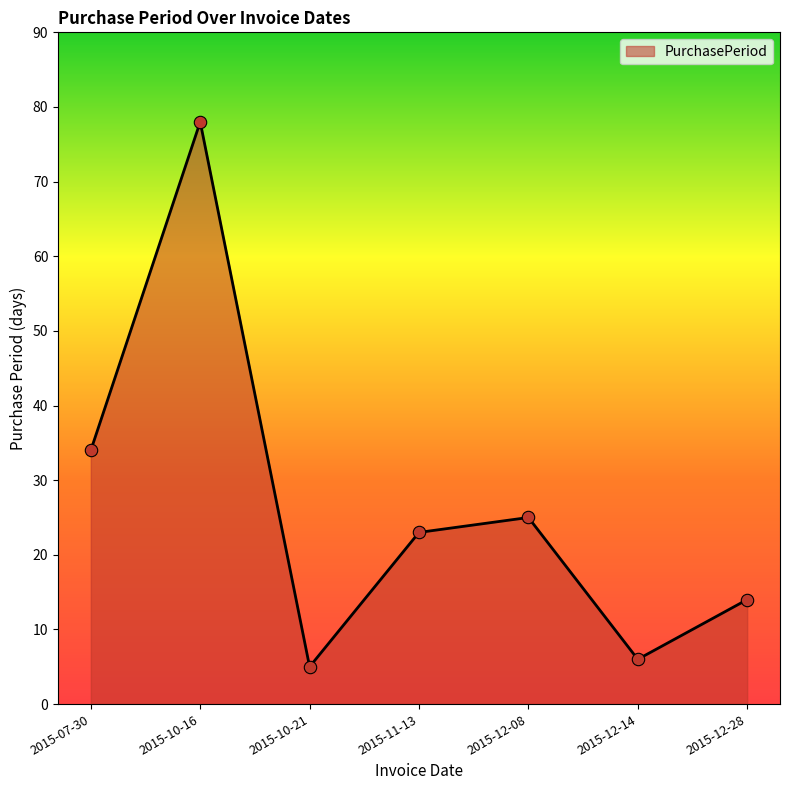

What is the change in value from 2015-07-30 to 2015-12-14?

-28